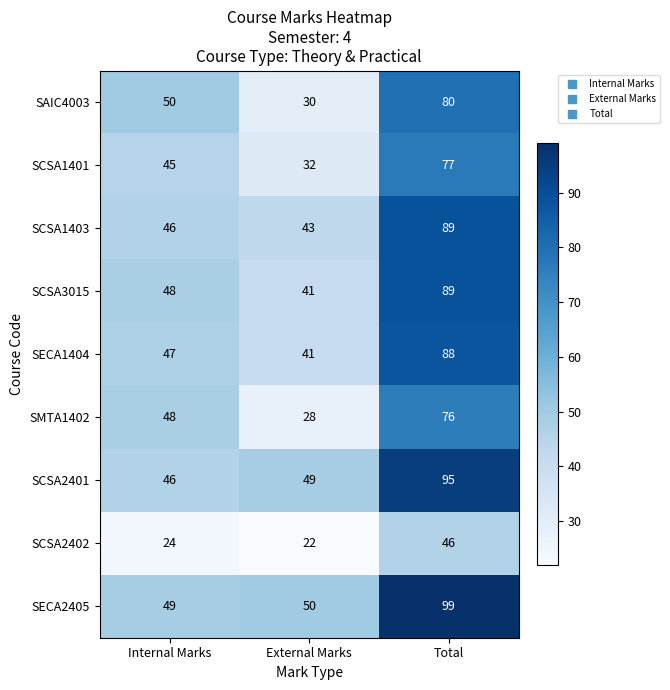

Which series has the largest total across all categories?

SECA2405